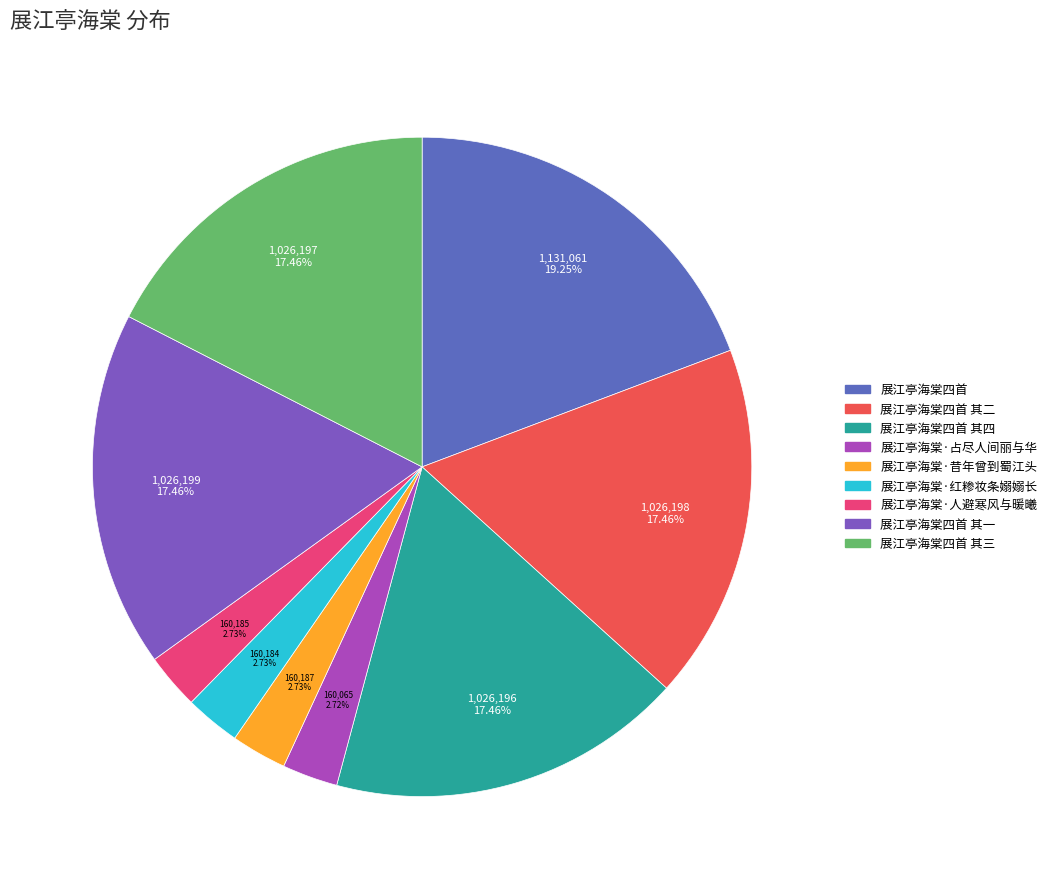

Count the number of slices in the pie.

9